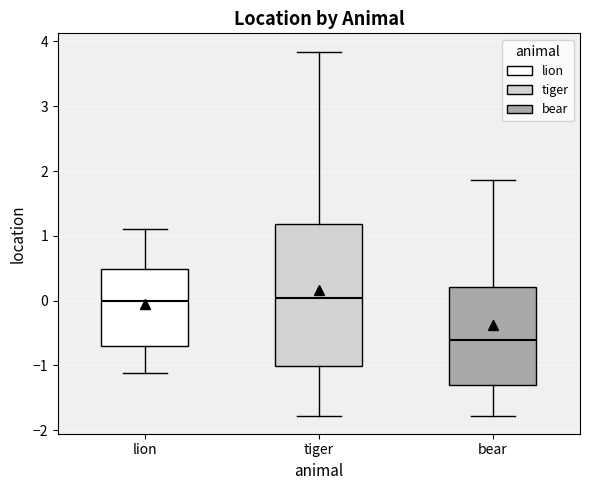

Which box is the tallest, from its lower edge to its upper edge?

tiger